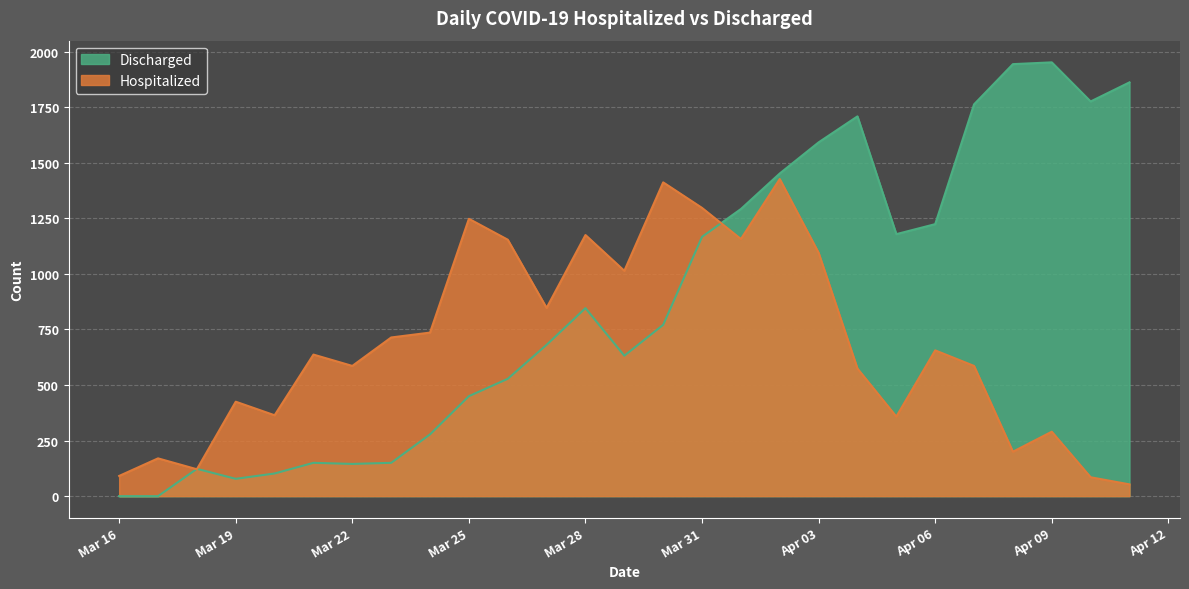

At 2020-03-17, list the series in order from largest to smallest.

Hospitalized, Discharged